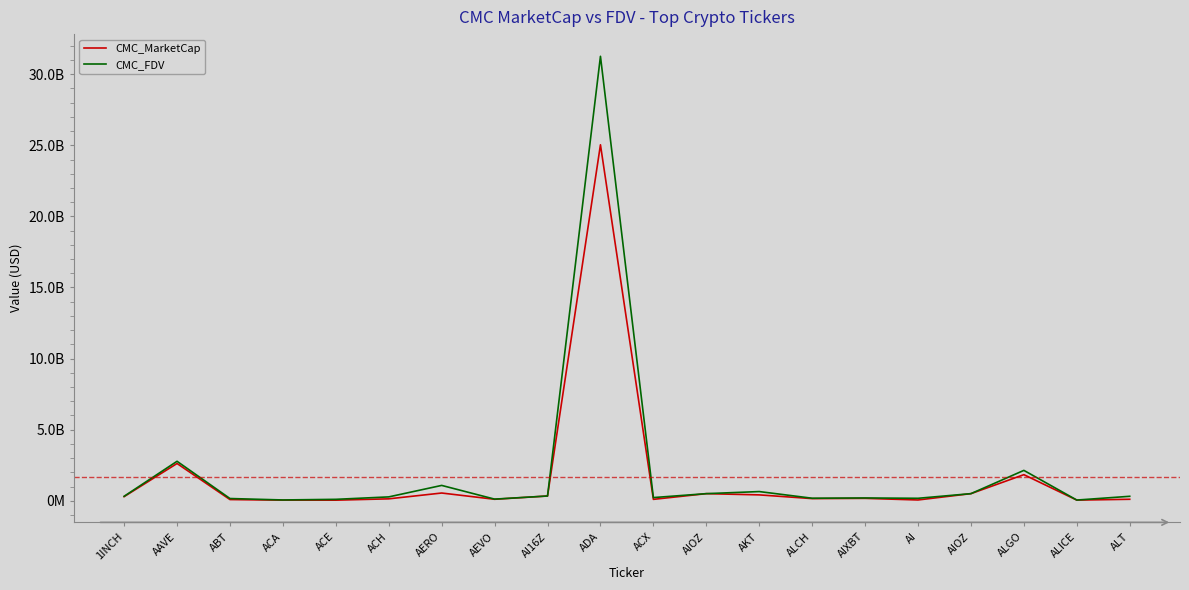

What is the difference between the CMC_FDV values at ACA and AKT?

590499104.0